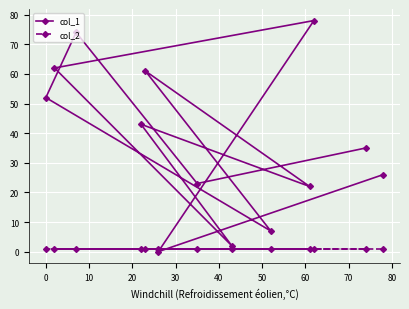

Count the number of categories in the chart.

13